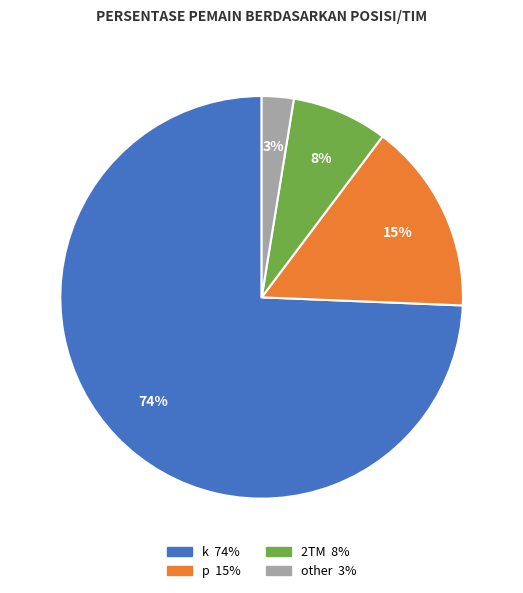

Rank the categories by value from lowest to highest.

other, 2TM, p, k